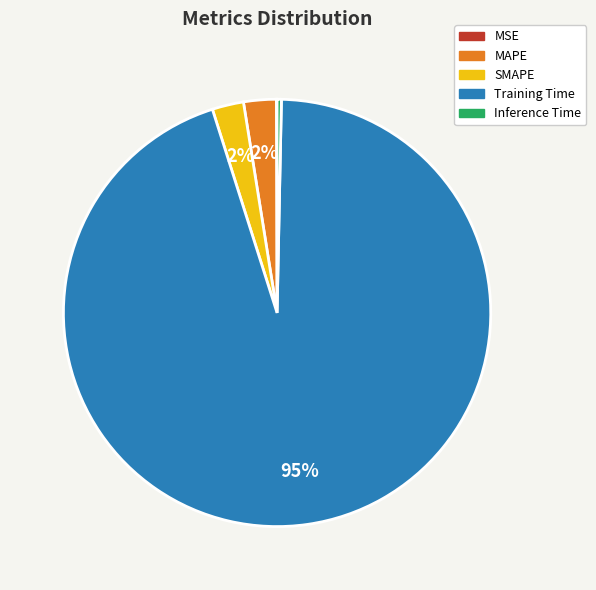

Which category has the biggest portion of the pie?

Training Time